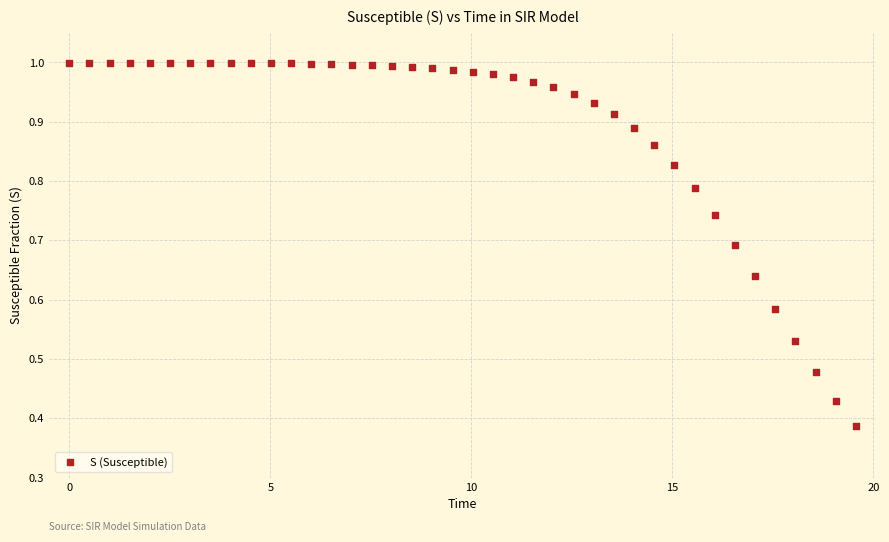

What is the range of X values (max minus min)?

19.6